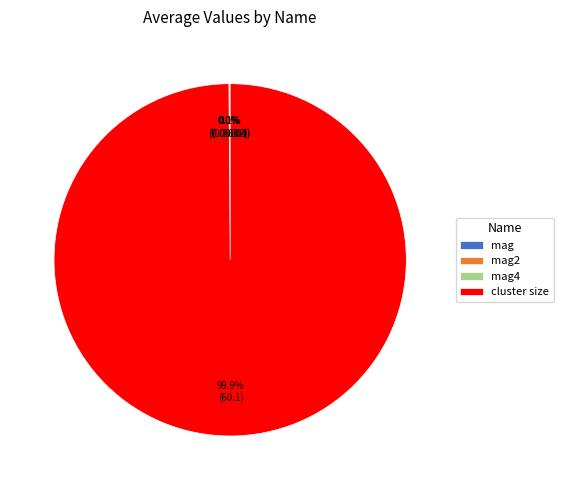

Which category accounts for the majority?

cluster size